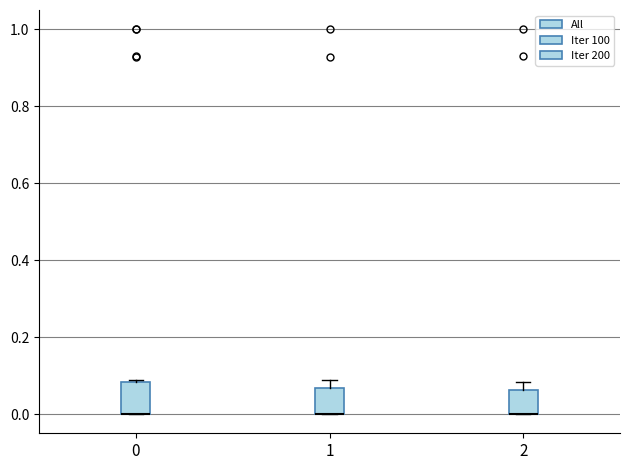

Reading left to right, read every box against the y-axis: the position of its median line, the range the box covers, and the ends of its whiskers. The values are not printed on the chart, so give them approximately, as read against the axis.

0: median 0.00 (drawn on the box's lower edge), box 0.00 to 0.08, whiskers 0.00 to 0.08
1: median 0.00 (drawn on the box's lower edge), box 0.00 to 0.06, whiskers 0.00 to 0.08
2: median 0.00 (drawn on the box's lower edge), box 0.00 to 0.06, whiskers 0.00 to 0.08